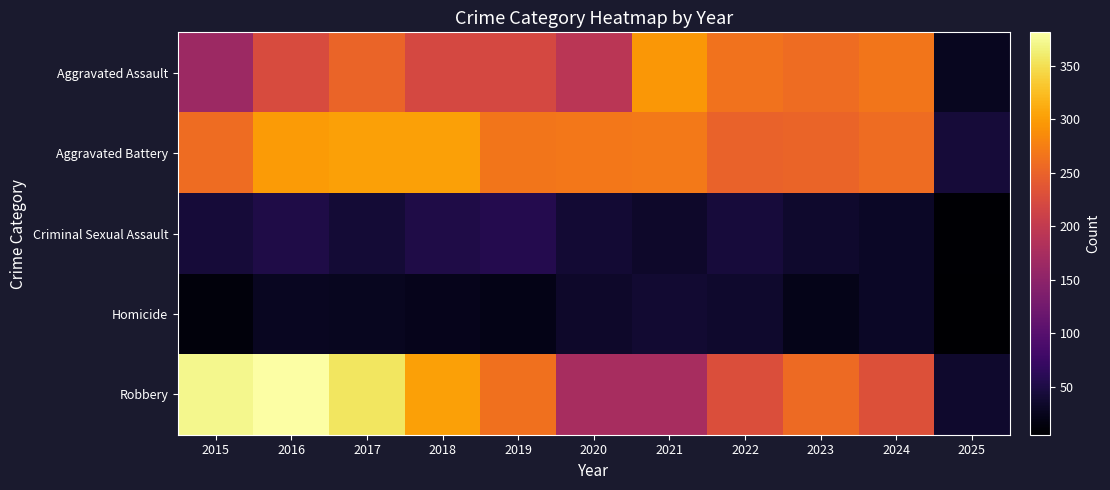

Reading left to right, what are all the values shown in this chart?

Aggravated Assault: 2015=164	2016=225	2017=251	2018=220	2019=220	2020=192	2021=295	2022=264	2023=259	2024=267	2025=27
Aggravated Battery: 2015=259	2016=298	2017=303	2018=302	2019=267	2020=268	2021=270	2022=249	2023=251	2024=259	2025=42
Criminal Sexual Assault: 2015=43	2016=51	2017=41	2018=51	2019=55	2020=40	2021=33	2022=44	2023=35	2024=30	2025=7
Homicide: 2015=13	2016=28	2017=27	2018=23	2019=21	2020=34	2021=38	2022=35	2023=22	2024=30	2025=5
Robbery: 2015=372	2016=381	2017=356	2018=302	2019=263	2020=174	2021=175	2022=227	2023=257	2024=230	2025=35